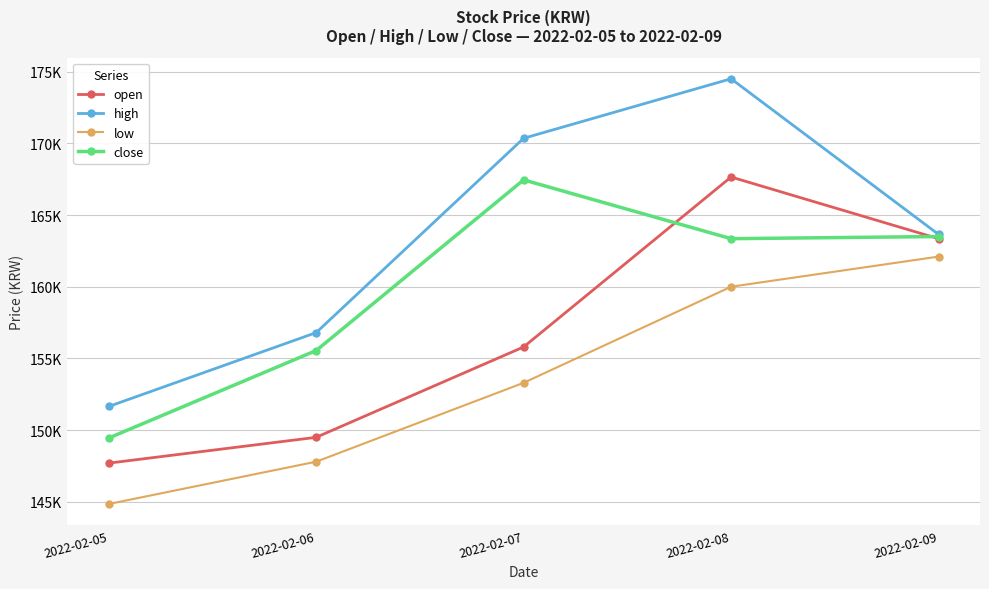

Where is high nearest to the value 163075?

2022-02-09